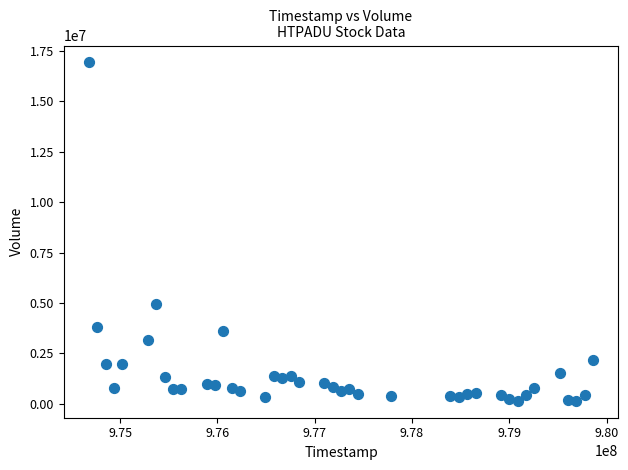

What Y value in the scatter plot is closest to 8539375?

4963750